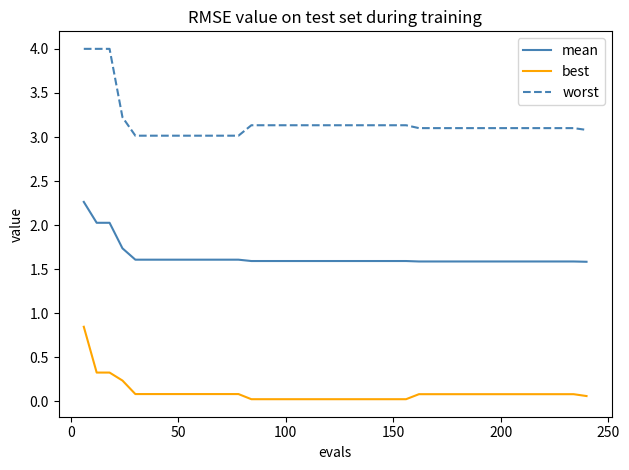

What is the maximum value shown in the chart?

4.0